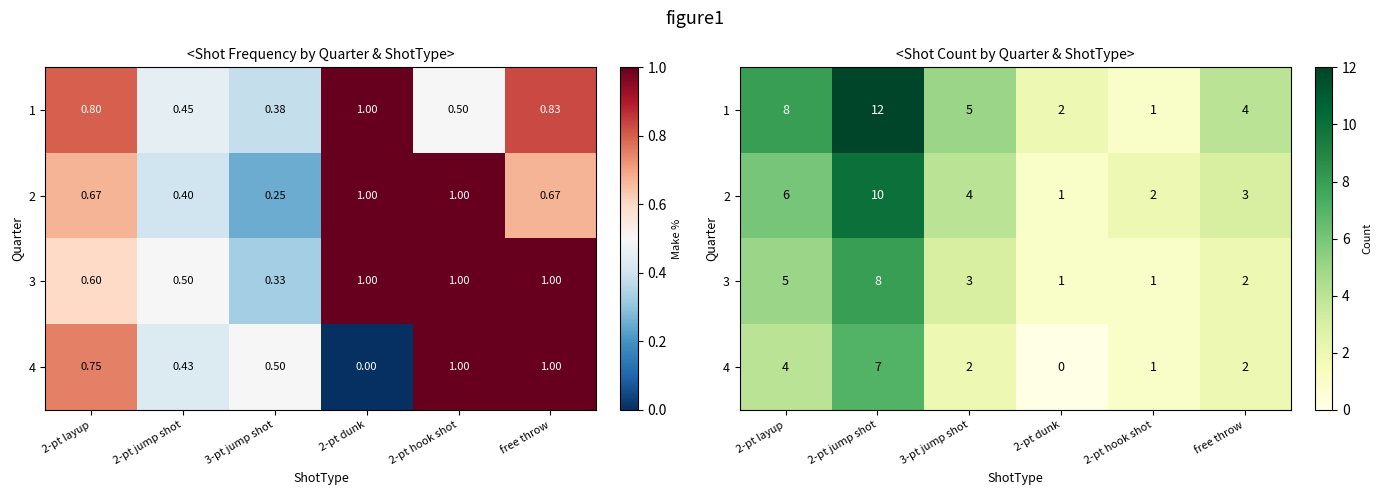

At which label does 4 reach its minimum?

2-pt dunk